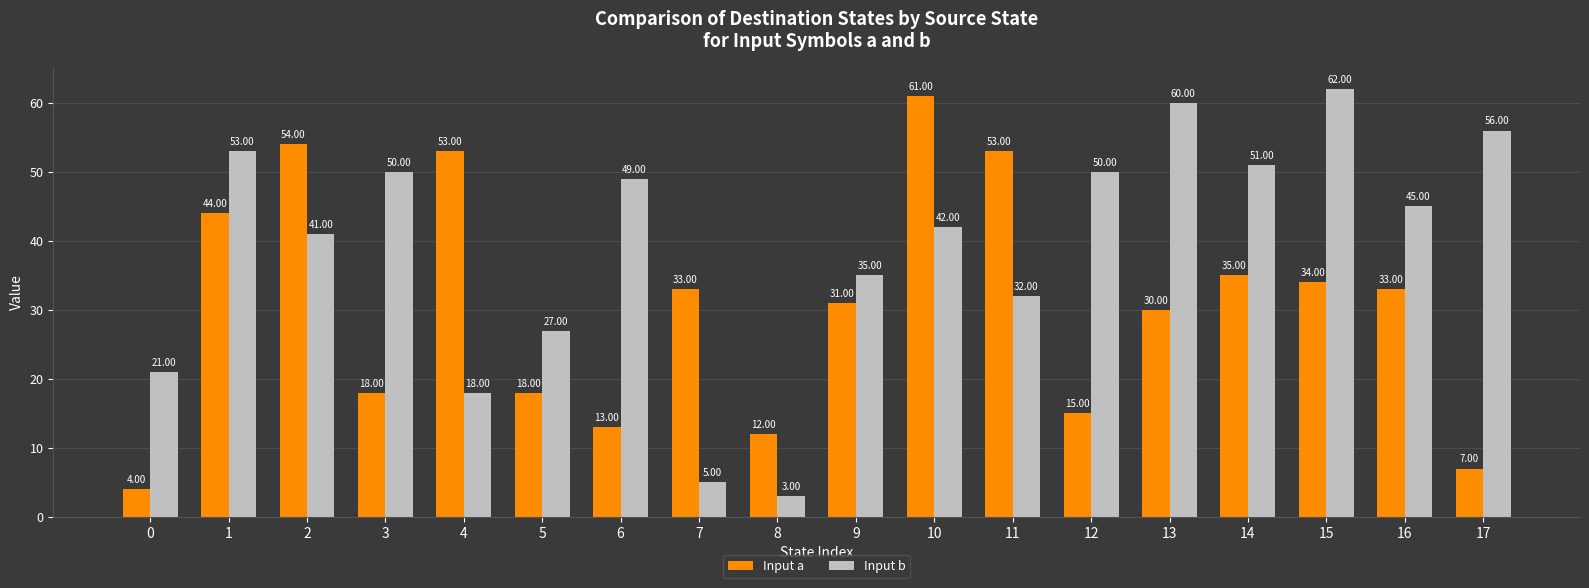

How many data points does each series have?

18